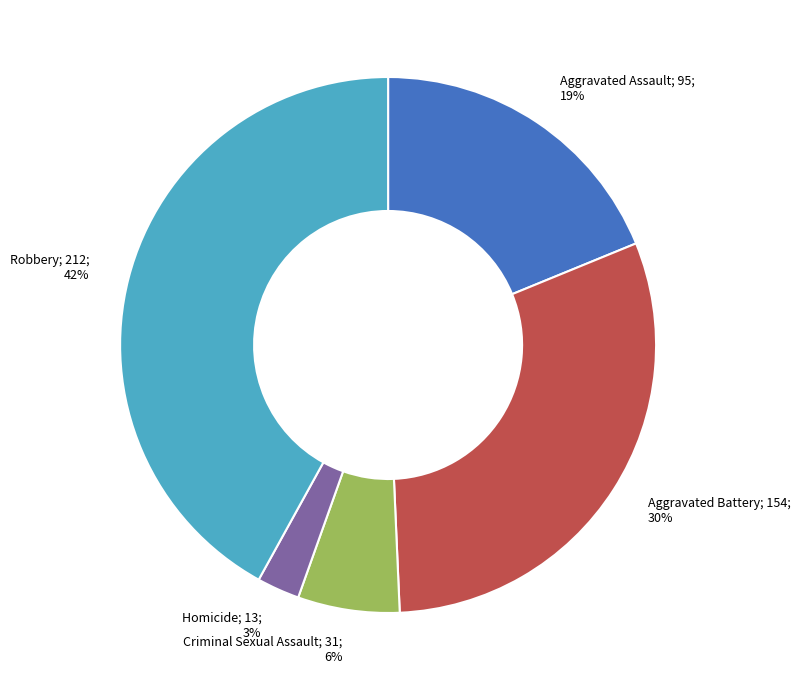

To the nearest percent, what is the average slice percentage?

20%